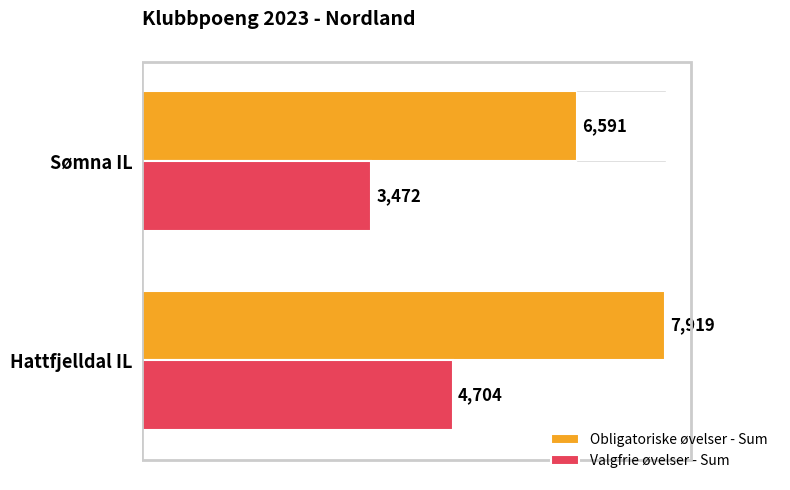

Which series has the widest spread of values?

Obligatoriske øvelser - Sum